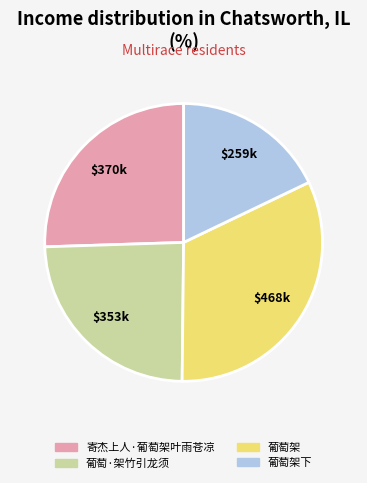

Does any single category account for the majority?

No